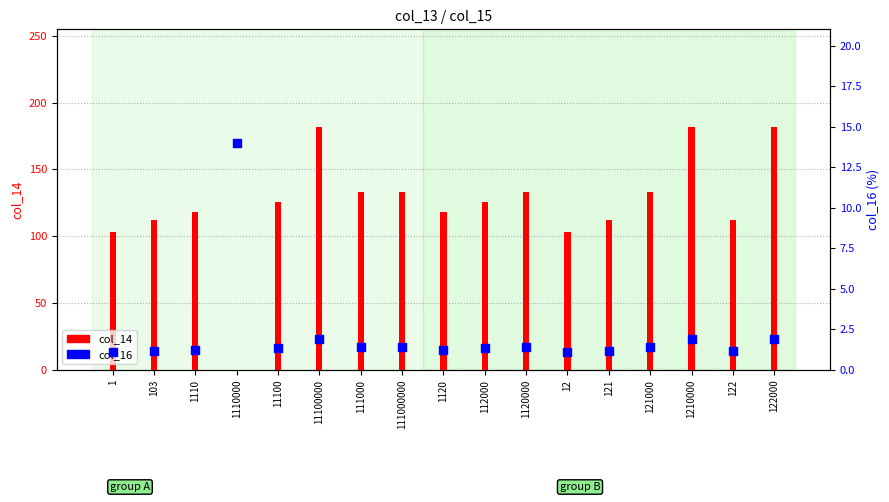

Which series reaches the minimum Y coordinate?

col_14